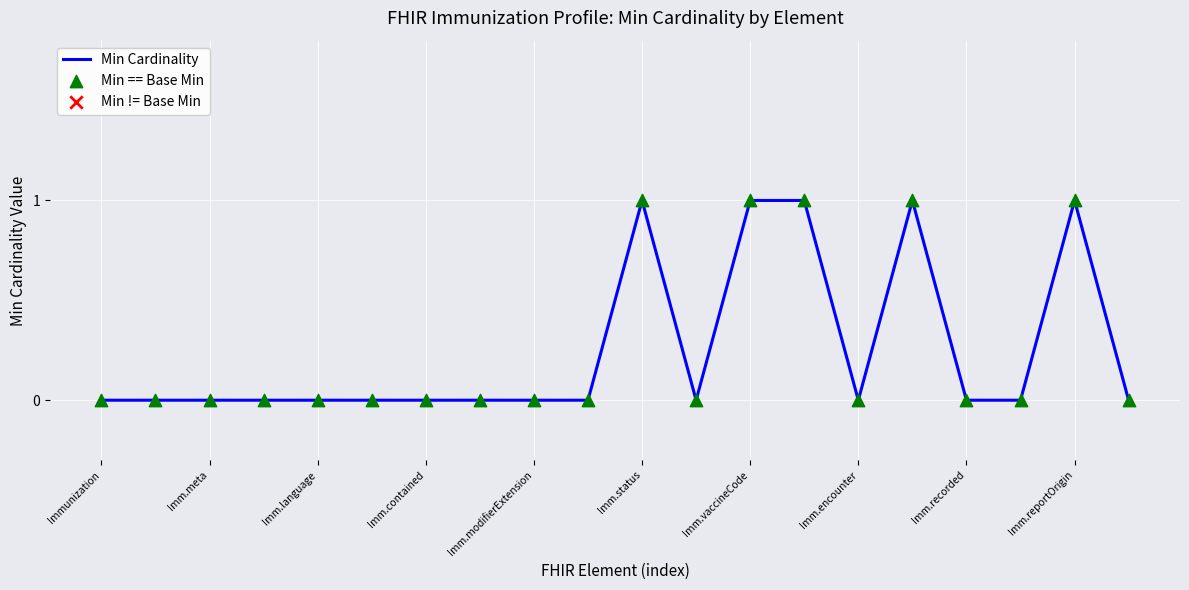

Is this an area chart (filled region under the line)?

No